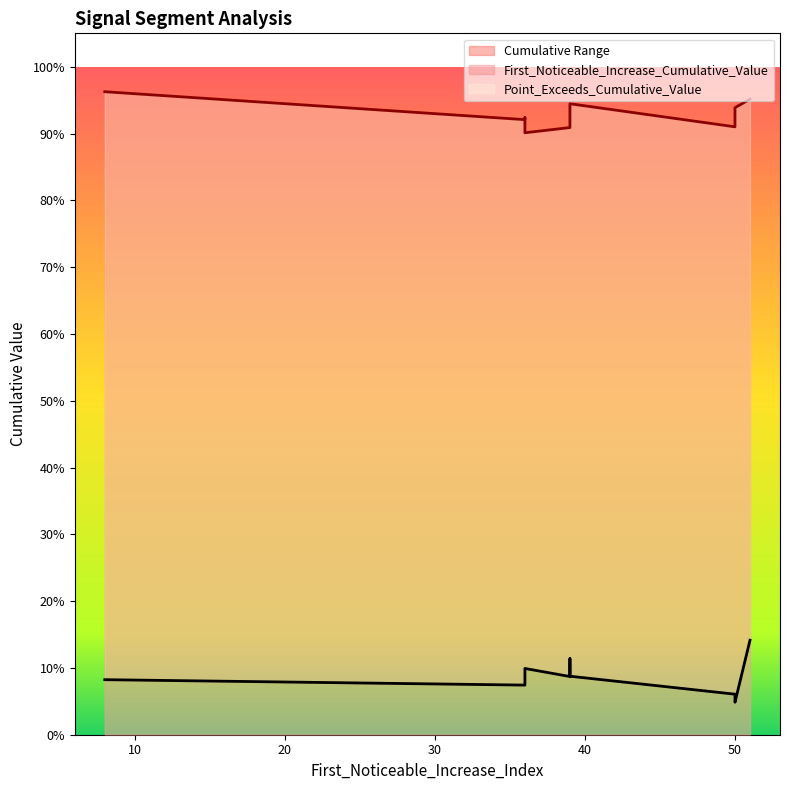

What is the difference between the maximum and minimum values in the Point_Exceeds_Cumulative_Value series?

0.1